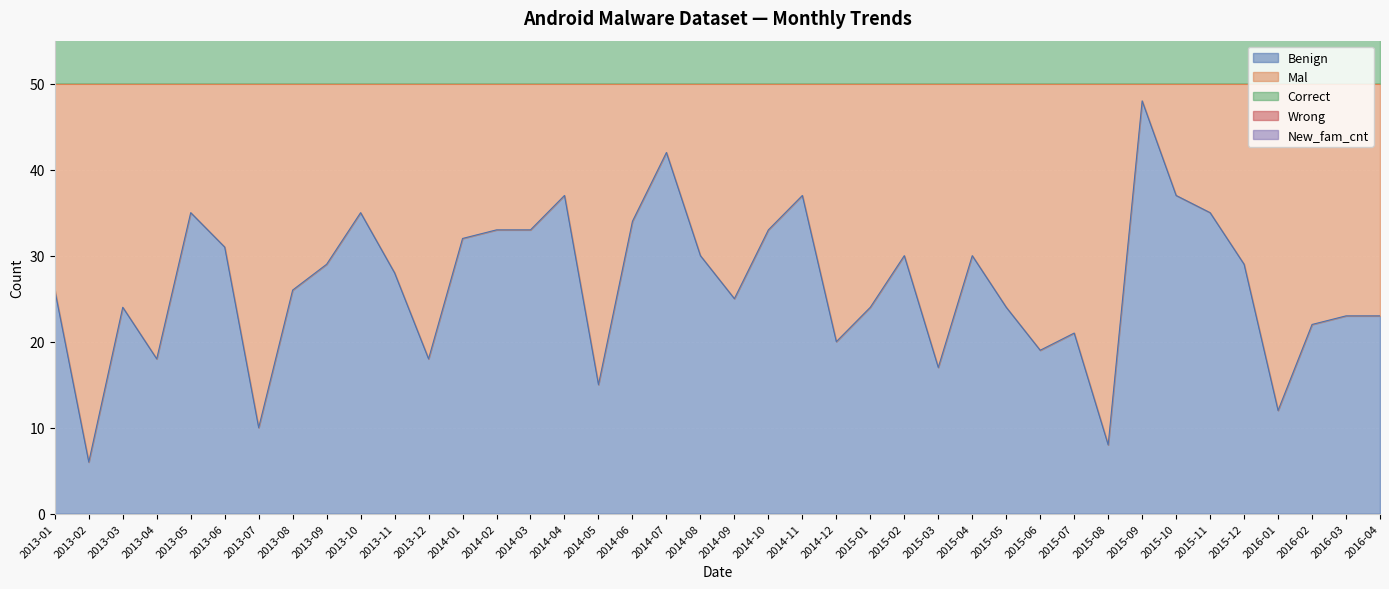

How many data points in New_fam_cnt are less than 105?

18